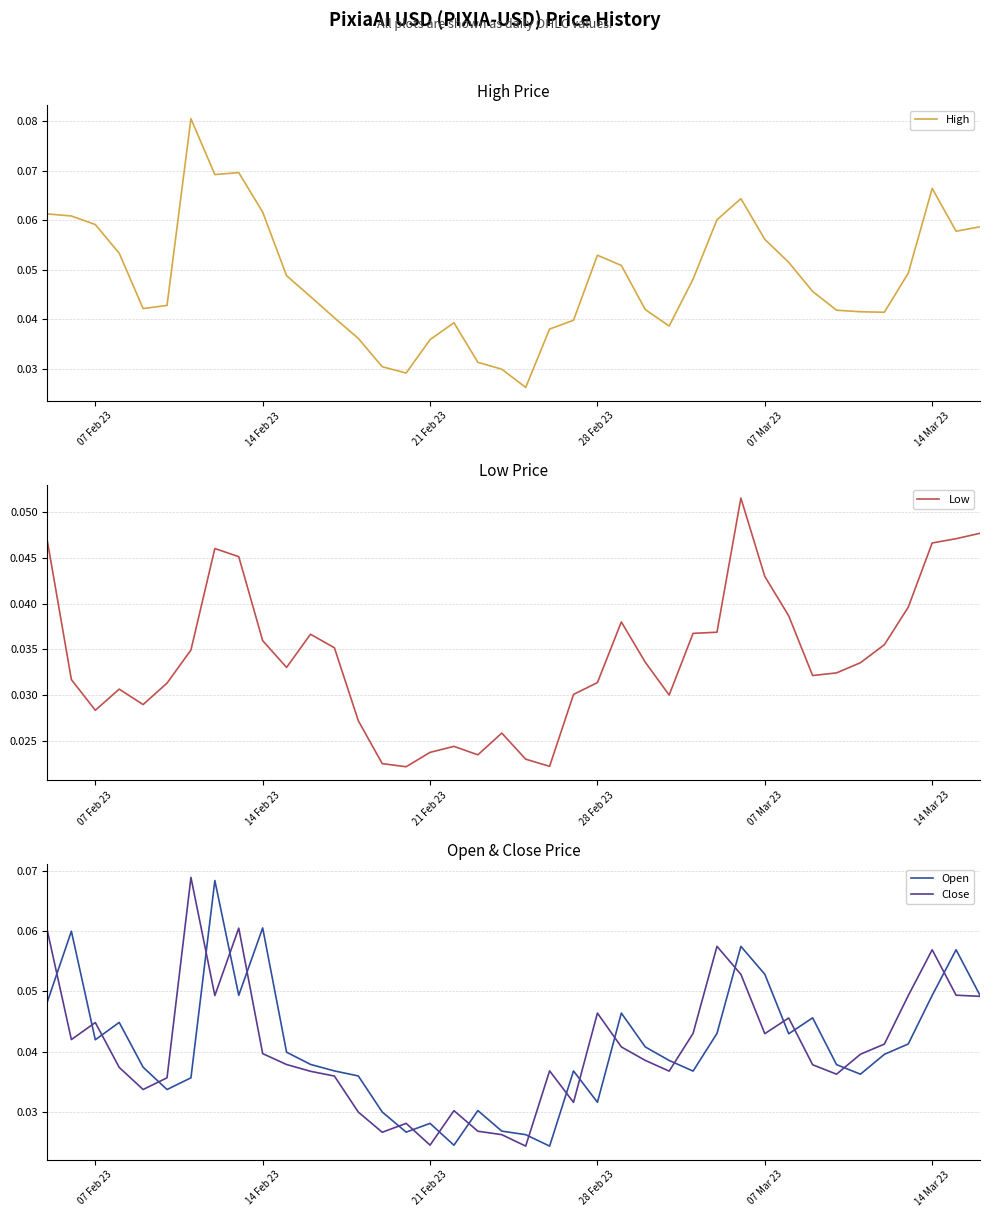

How many lines are shown in the chart?

4